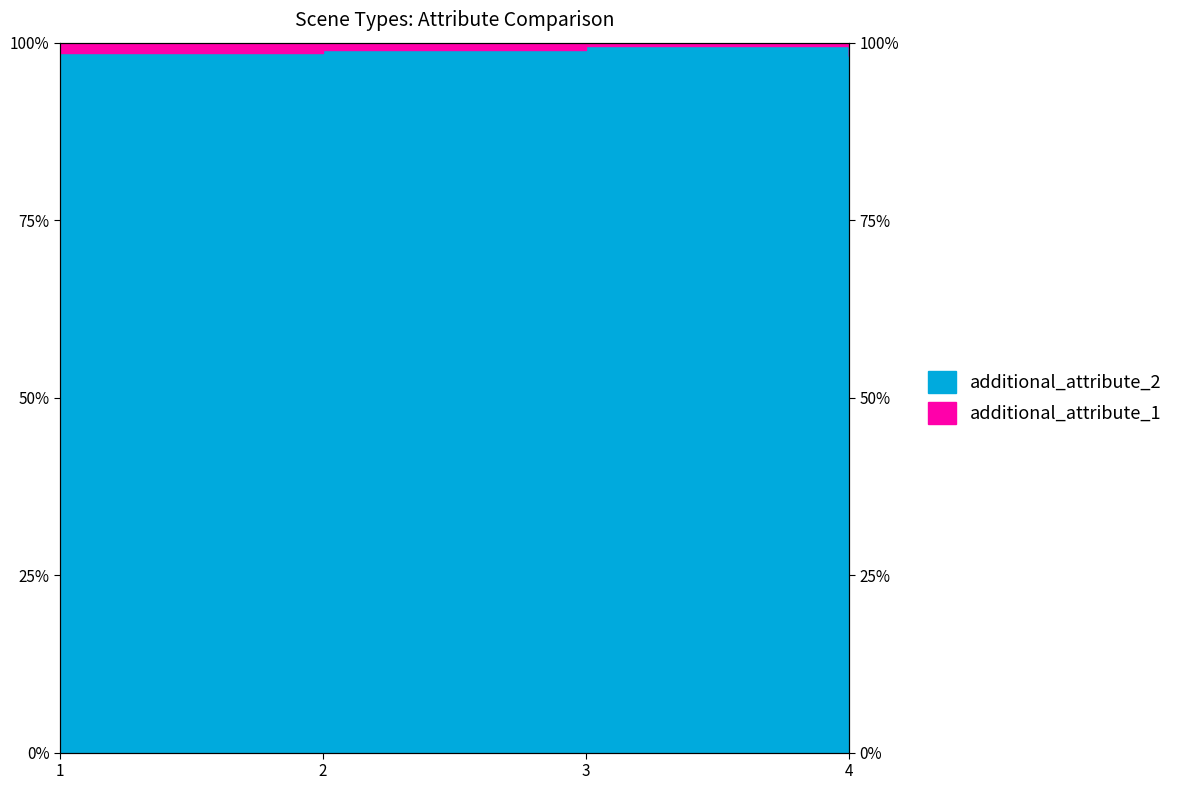

True or false: the data shows 38.1 at 2.

False